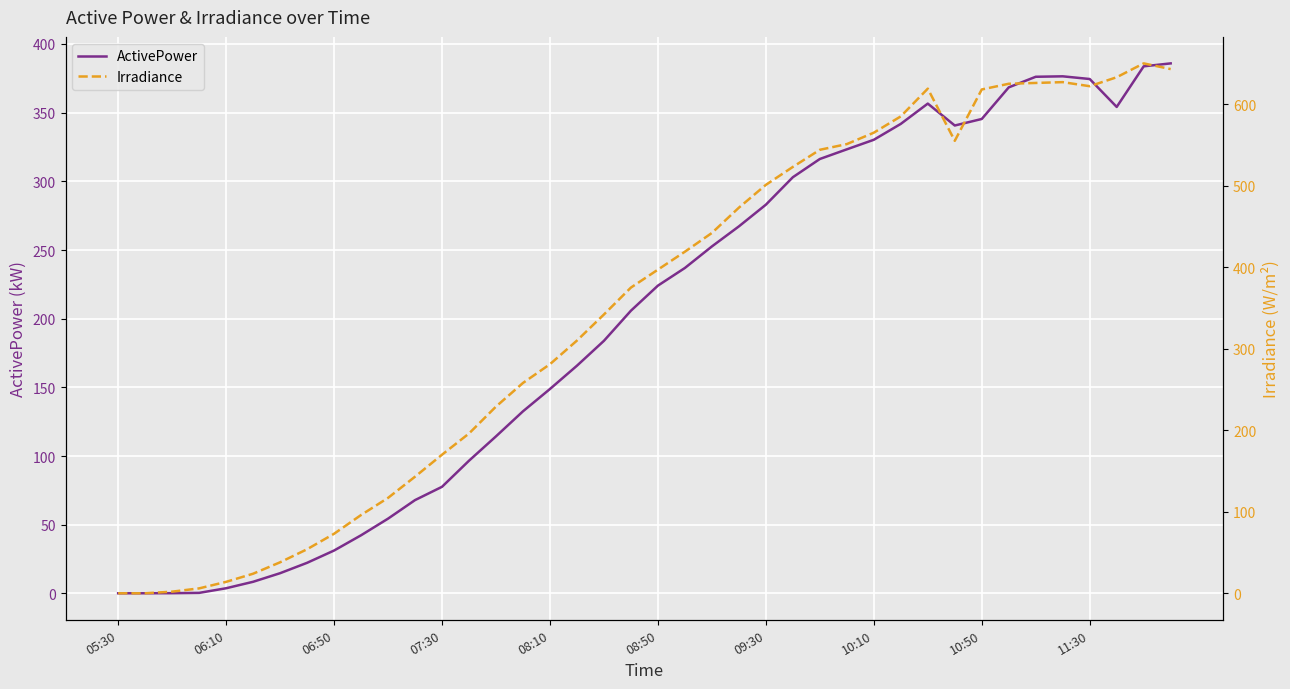

Rank the series at 06:50 from highest to lowest value.

Irradiance, ActivePower